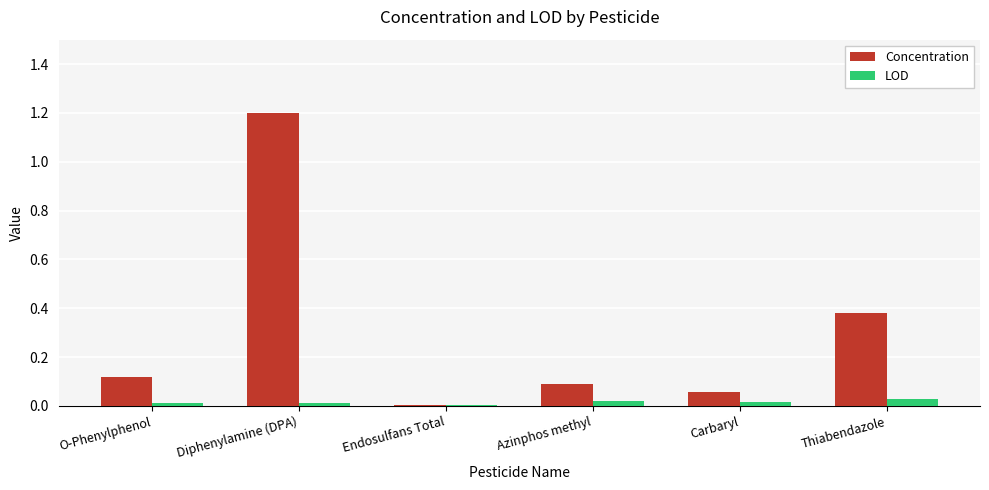

Where is Concentration nearest to the value 0?

Endosulfans Total